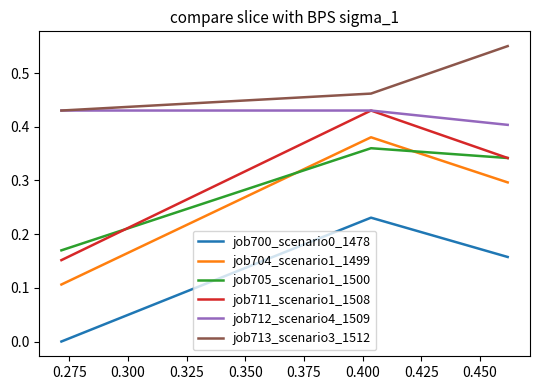

What is the sum of the job700_scenario0_1478 values at 0.300 and 0.275?

0.2